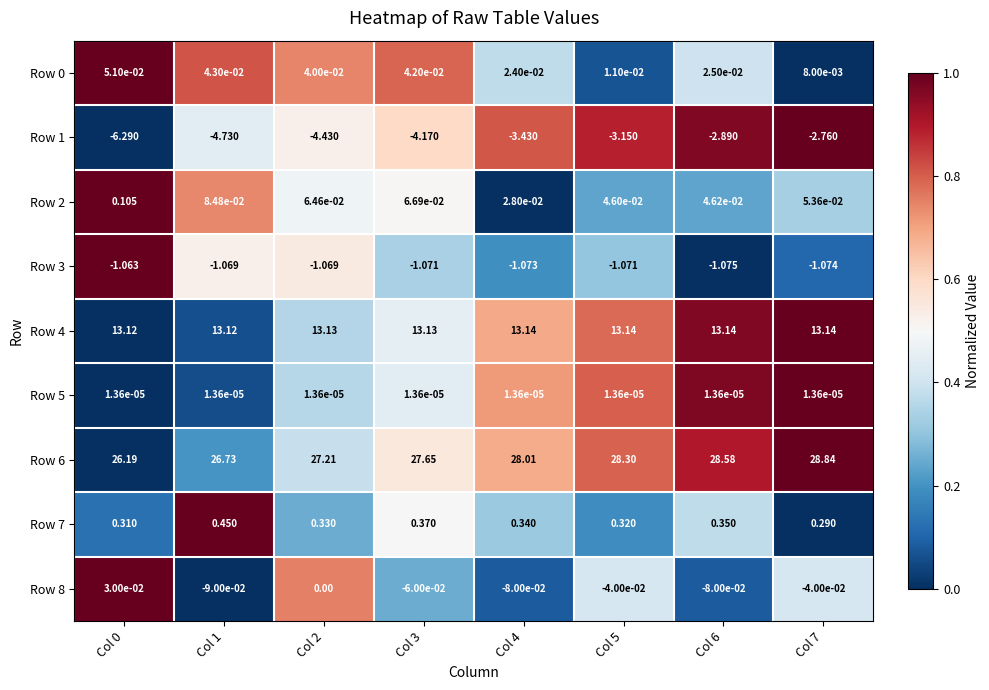

Is the value of Row 7 at Col 5 greater than the value of Row 3 at Col 6?

Yes